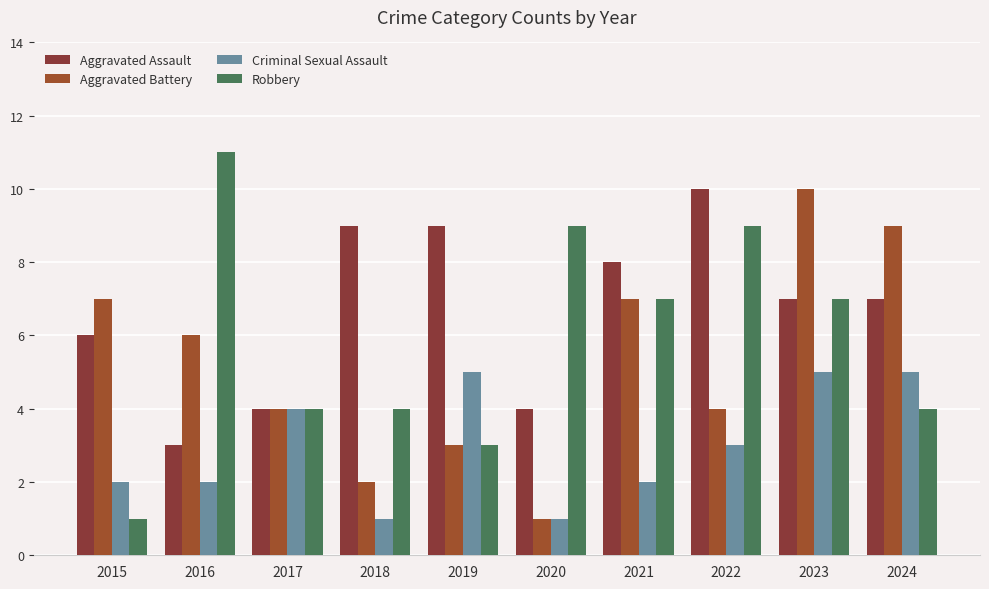

At which category is the sum across all series the highest?

2023